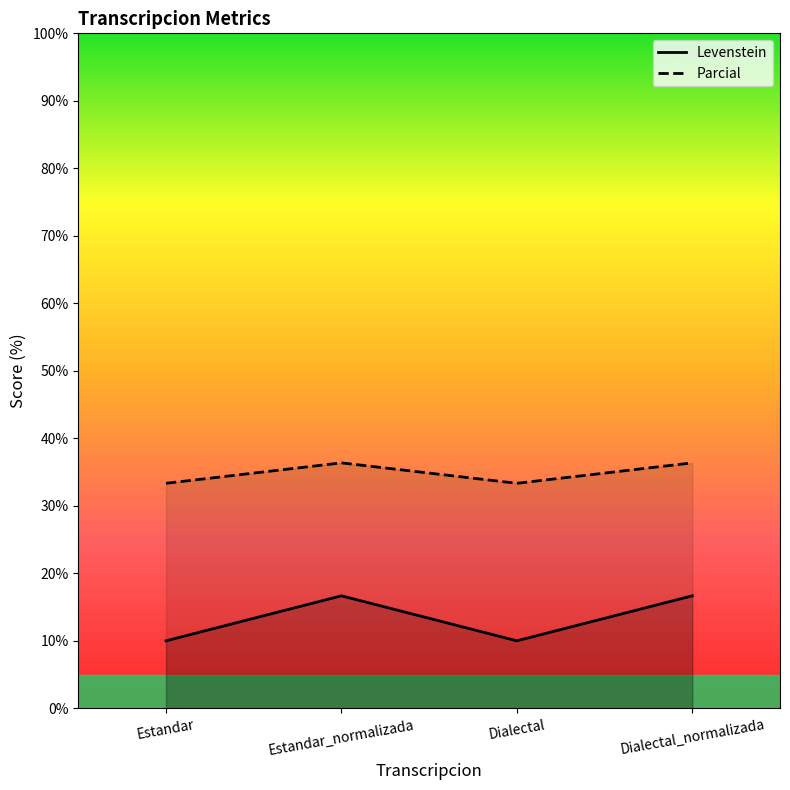

What is the sum of all Levenstein values?

139.4